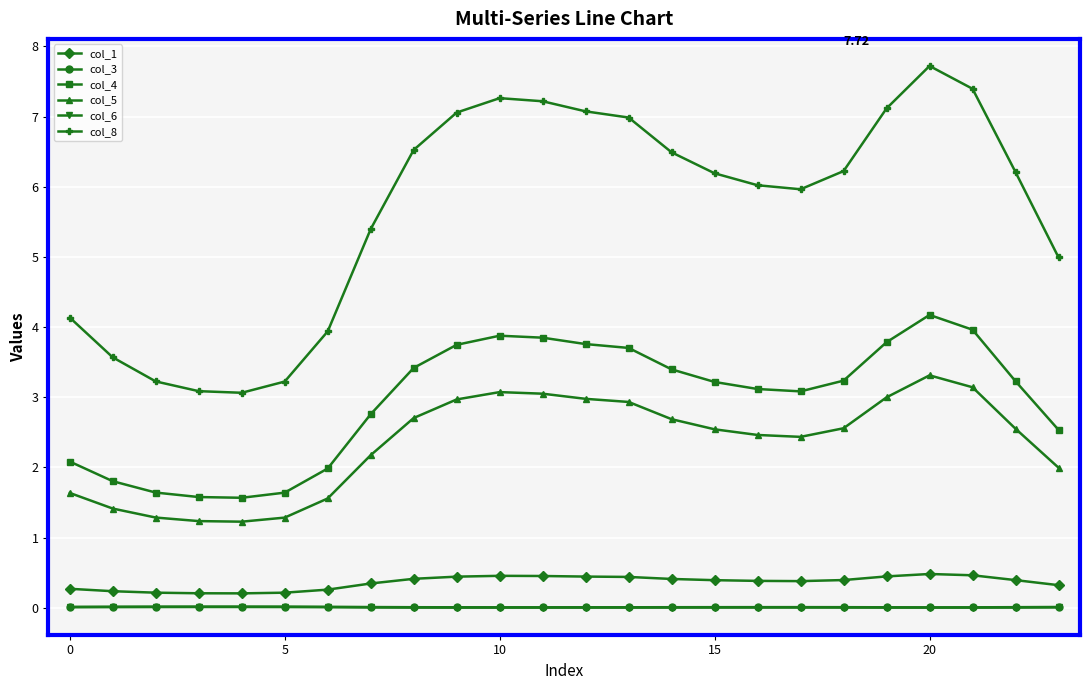

At how many categories does at least one series exceed 0?

24